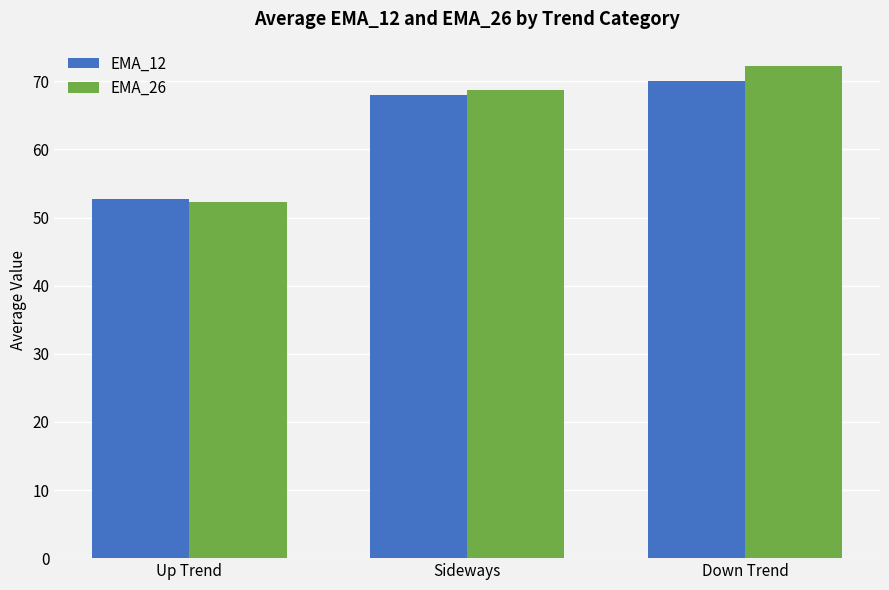

What is the value of the EMA_12 bar at the 1st from the left?

52.7